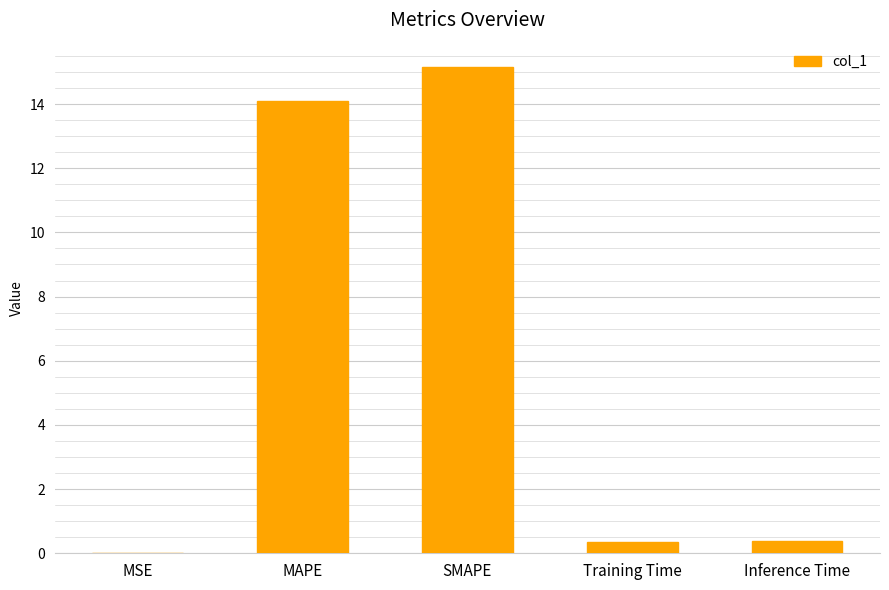

What is the sum of all values?

30.0